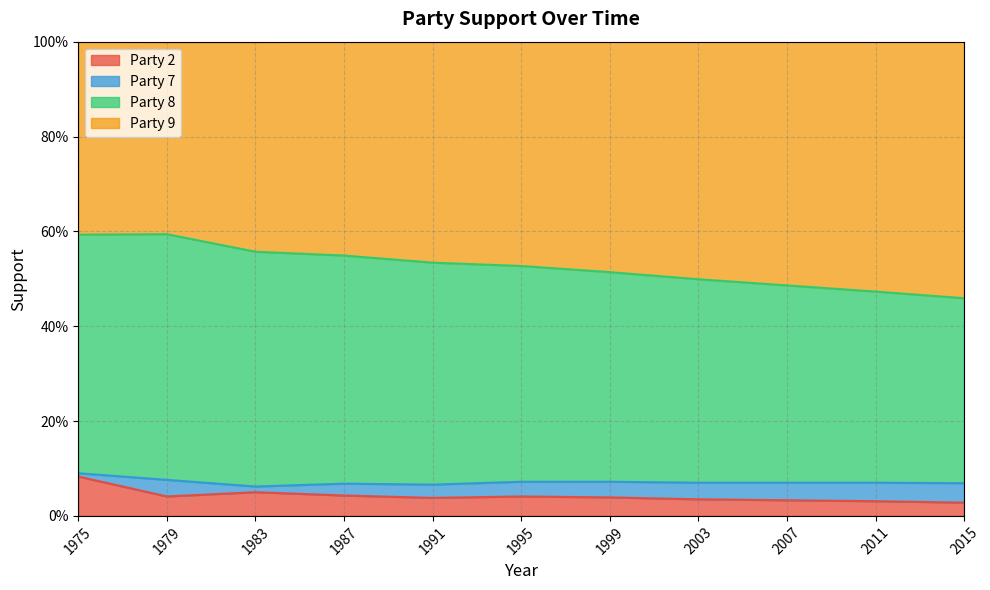

True or false: Party 2 has a value of 0.1 at 1983.

True